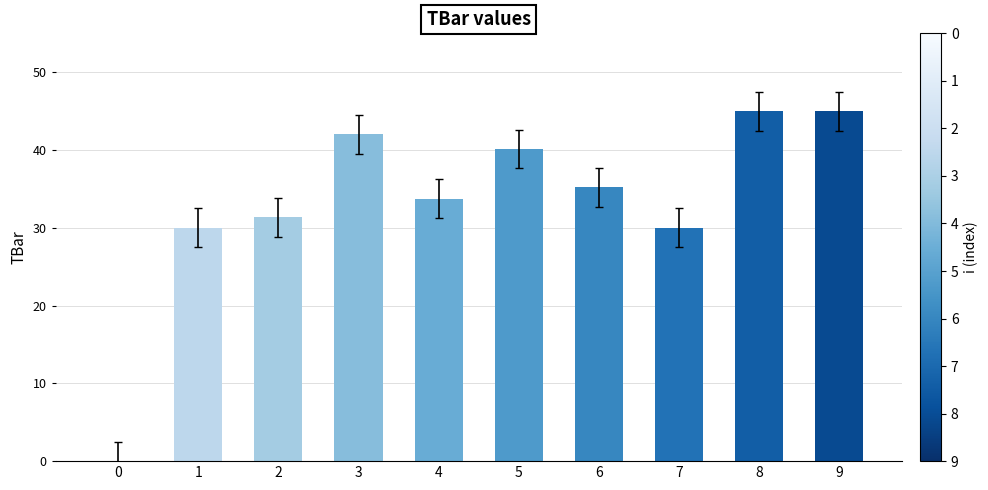

True or false: the data shows 27.5 at 7.

True